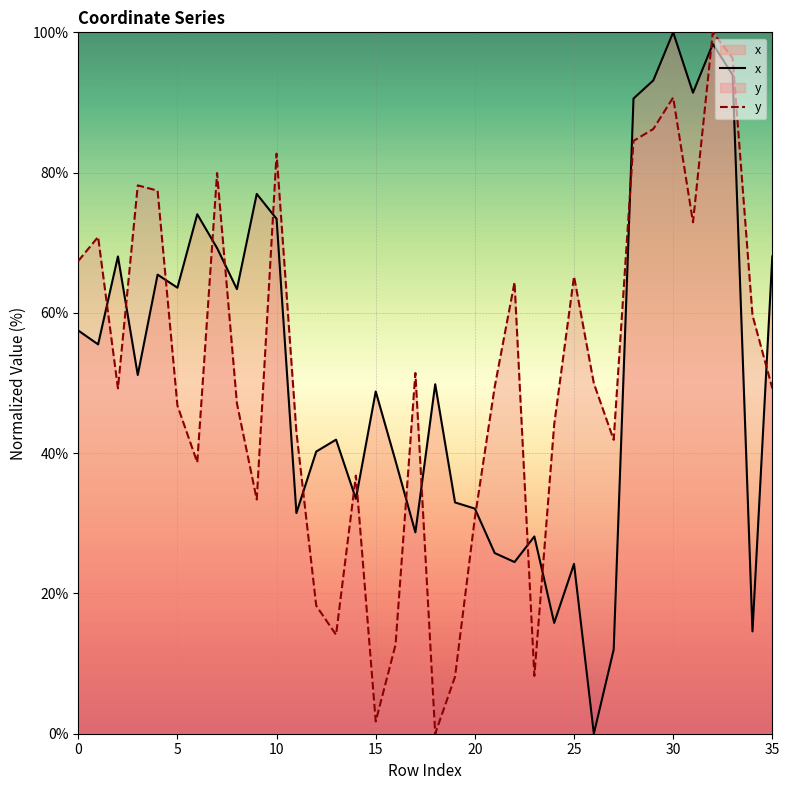

How many data points does each series have?

36